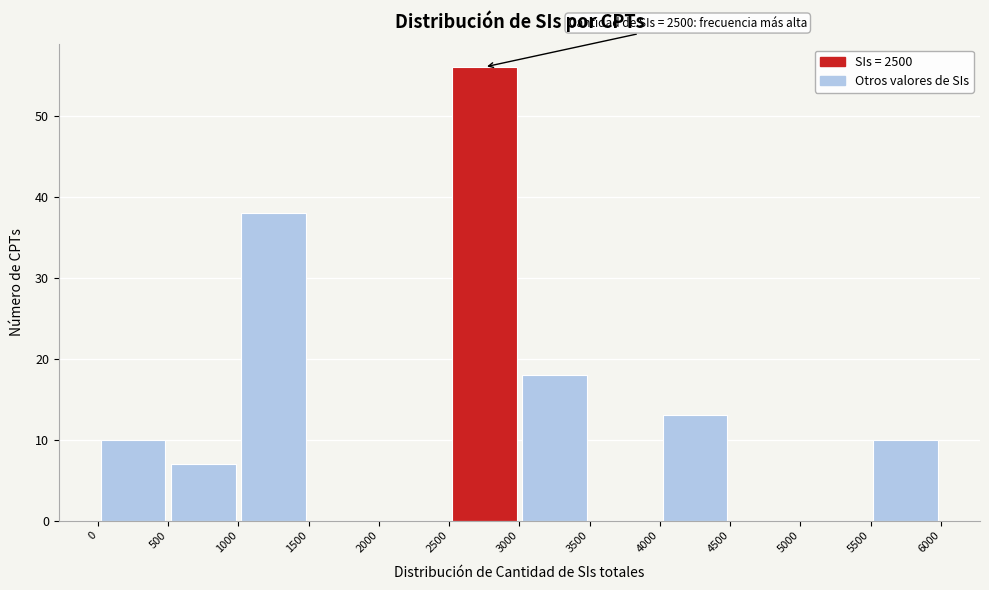

Over which range of the x-axis is the bar tallest?

2500 to 3000